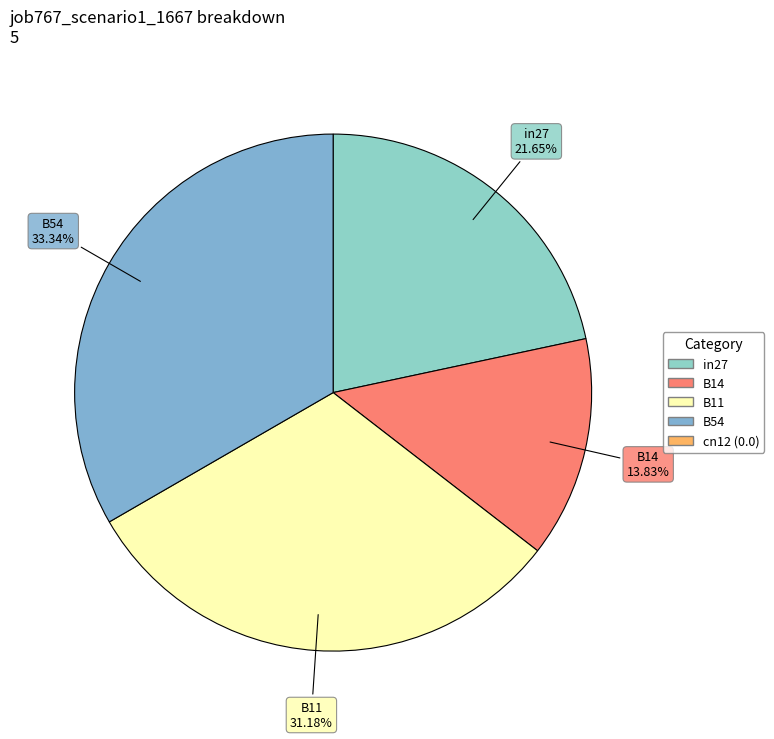

Count the number of slices in the pie.

4